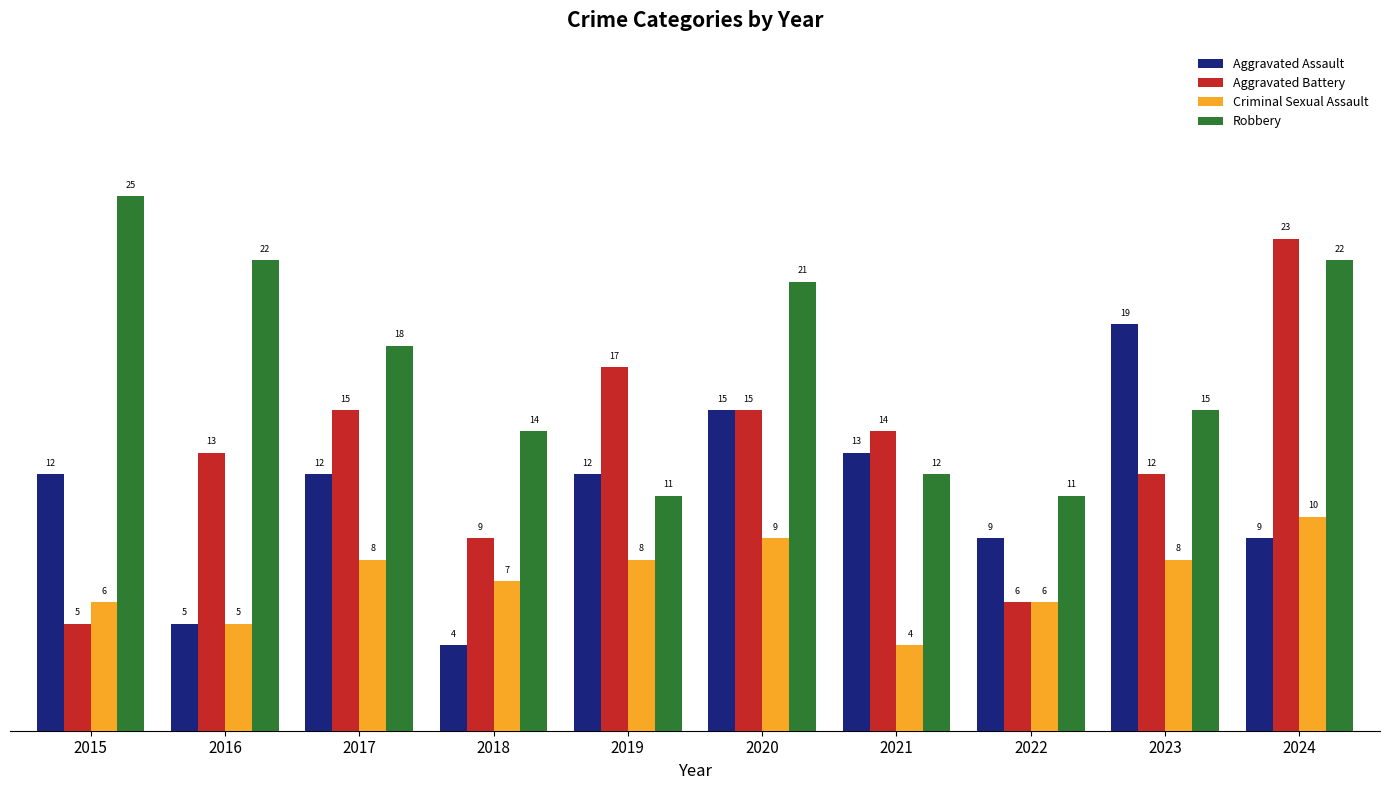

How many values in the Criminal Sexual Assault series are below 8?

5